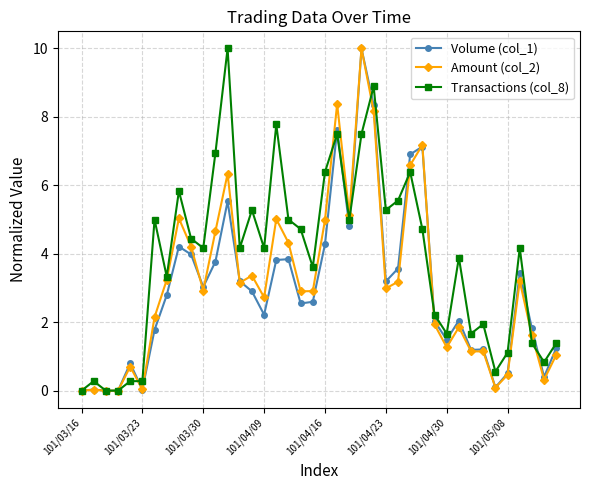

What is the highest value of the Amount (col_2) series?

10.0